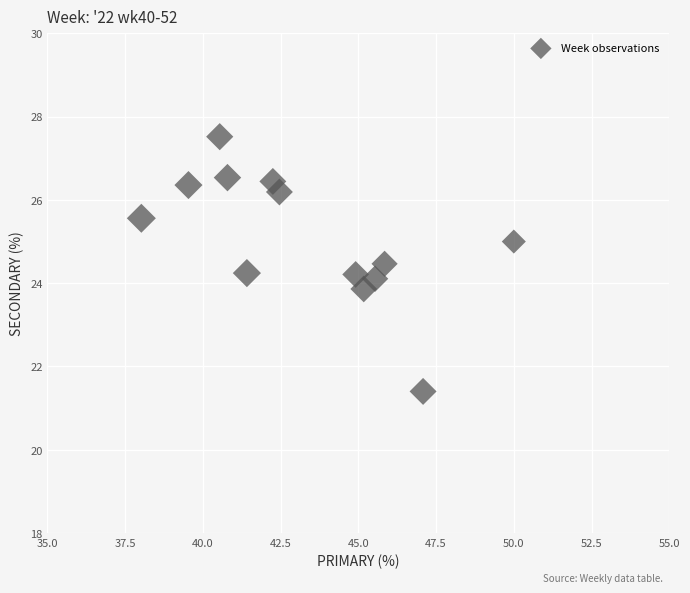

What is the range of X values (max minus min)?

12.0